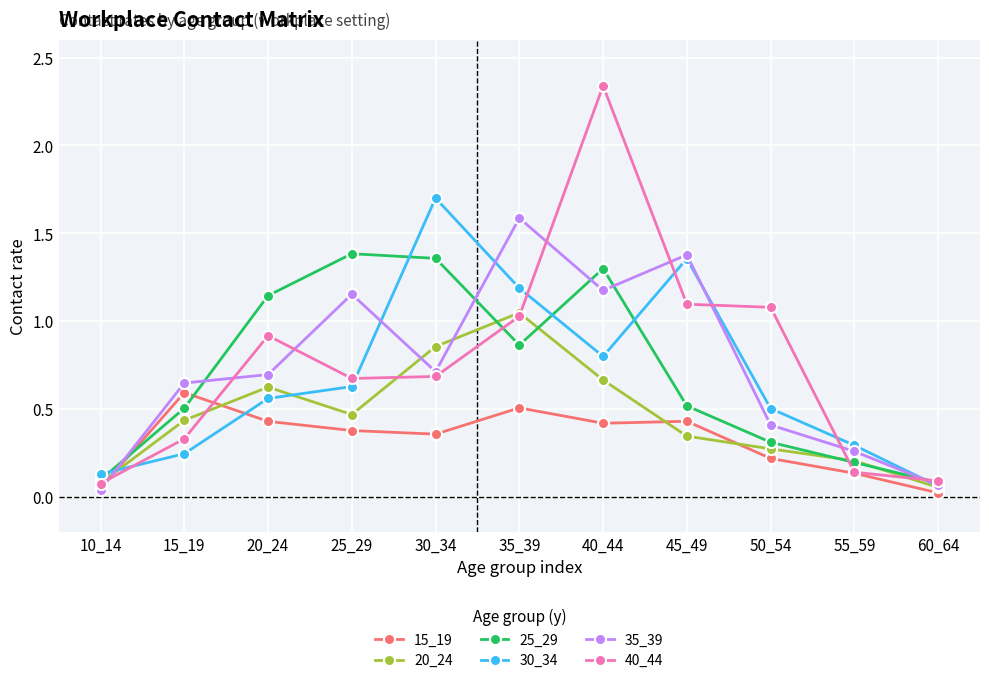

Rank the categories by 30_34 value from highest to lowest.

30_34, 45_49, 35_39, 40_44, 25_29, 20_24, 50_54, 55_59, 15_19, 10_14, 60_64